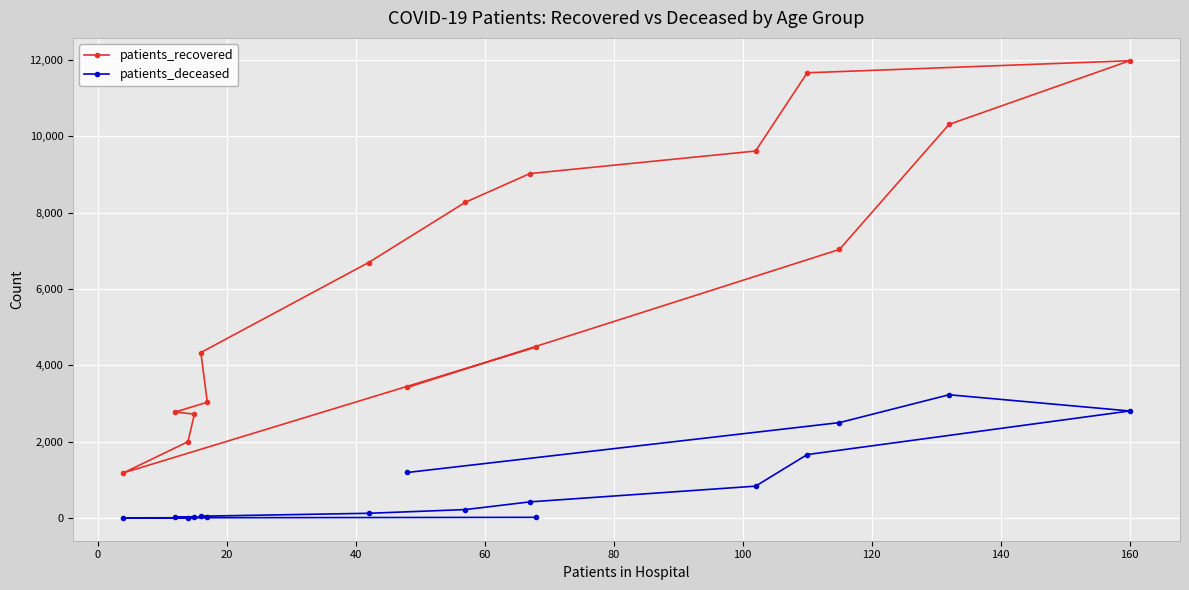

What is the maximum value for patients_deceased?

3229